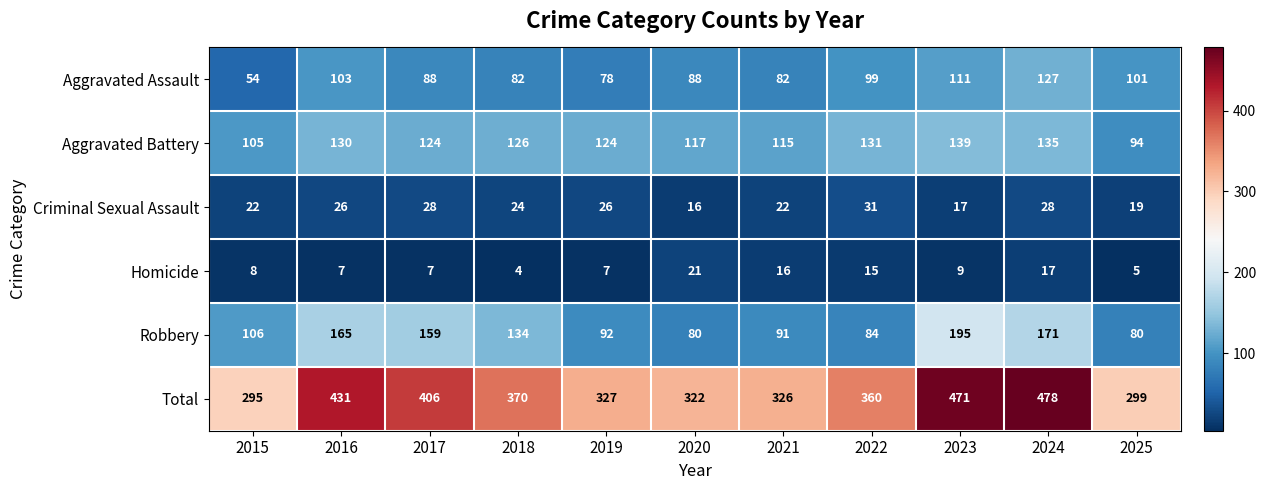

What is the smallest value displayed?

4